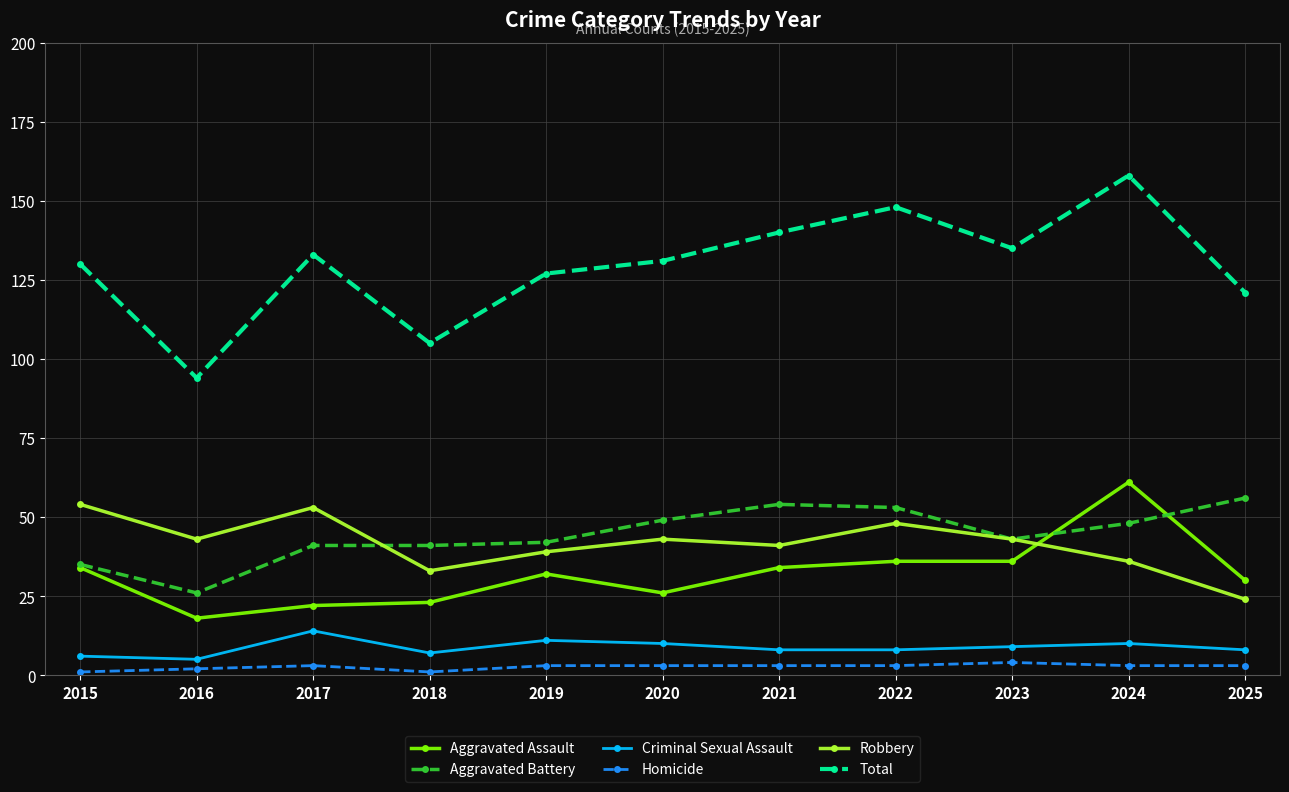

Which series has the largest range (max minus min)?

Total